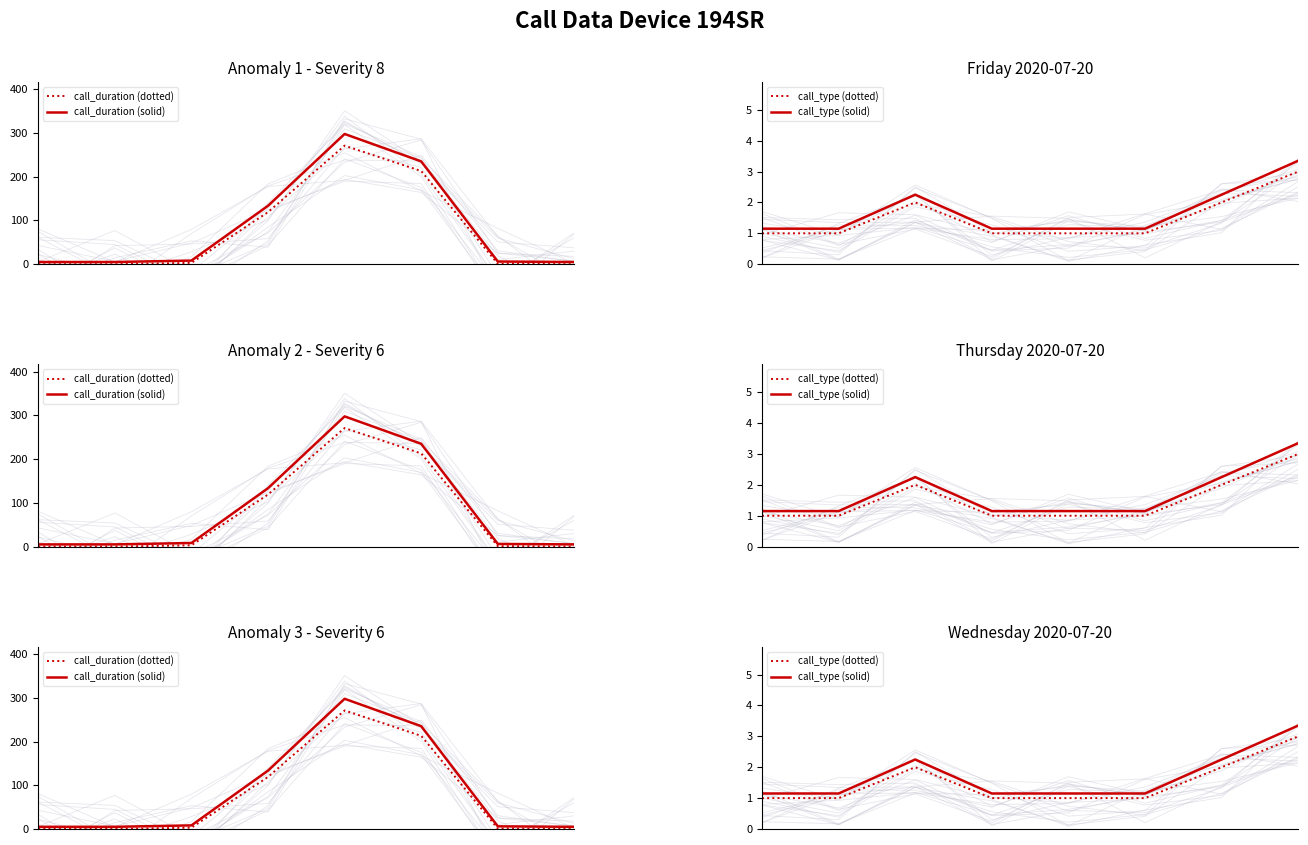

True or false: call_duration (solid) and call_type (solid) cross at least once.

False